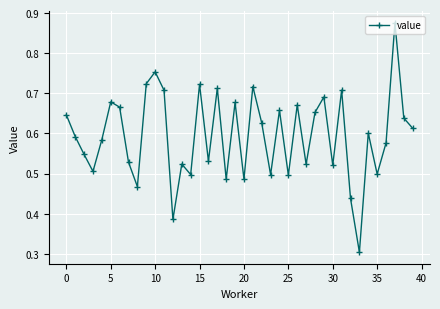

How many interior local valleys (lower than both neighbors) does the data have?

13